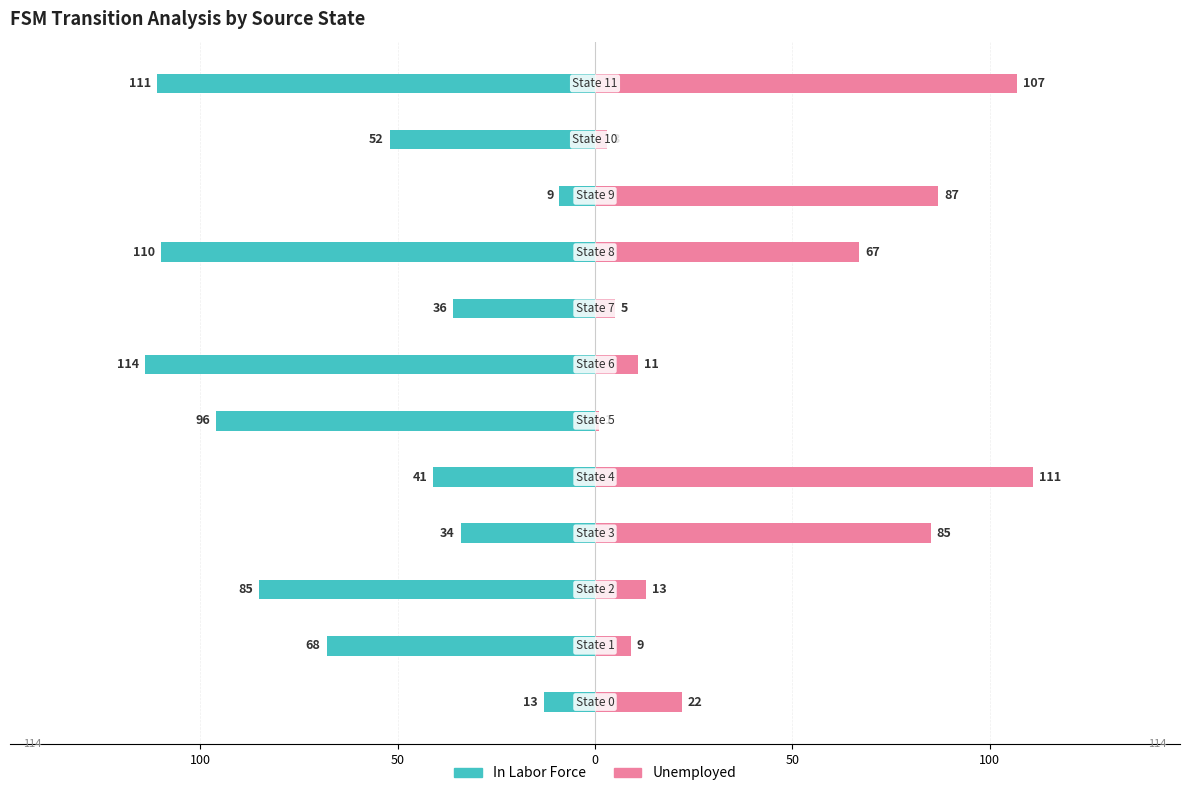

Reading left to right, list all the values displayed in this chart.

In Labor Force: -13	-68	-85	-34	-41	-96	-114	-36	-110	-9	-52	-111
Unemployed: 22	9	13	85	111	1	11	5	67	87	3	107